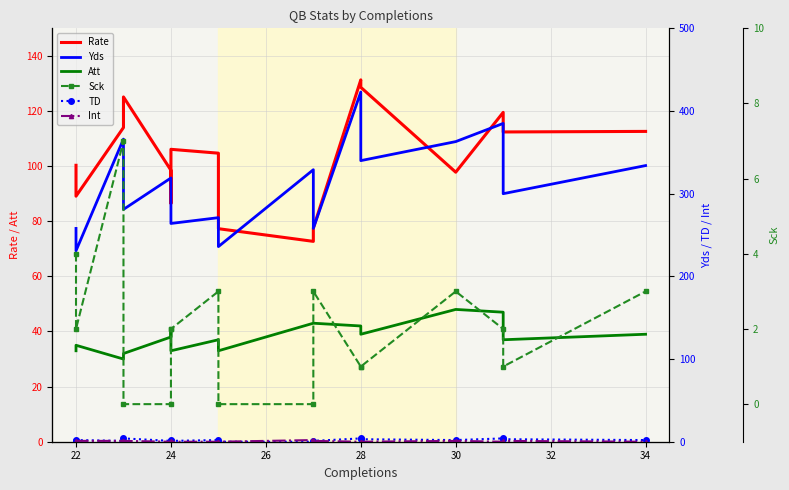

What is the maximum value for Att?

48.0